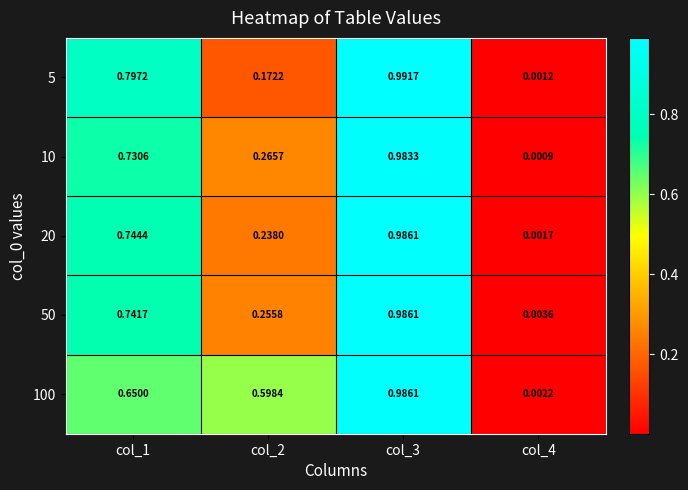

Is the value of 50 at col_4 greater than the value of 10 at col_2?

No